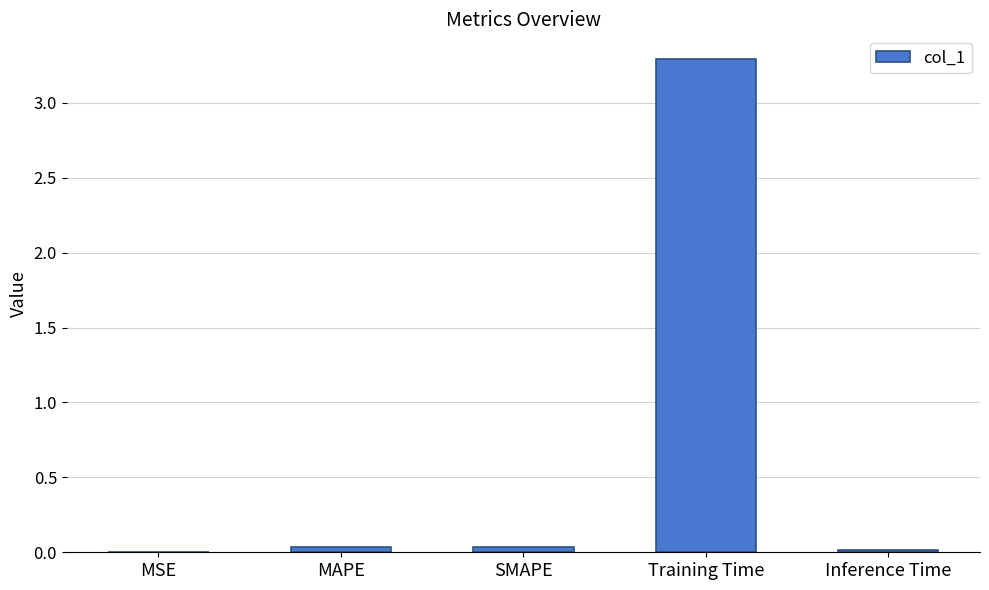

At which category does the chart reach its peak across all series?

Training Time